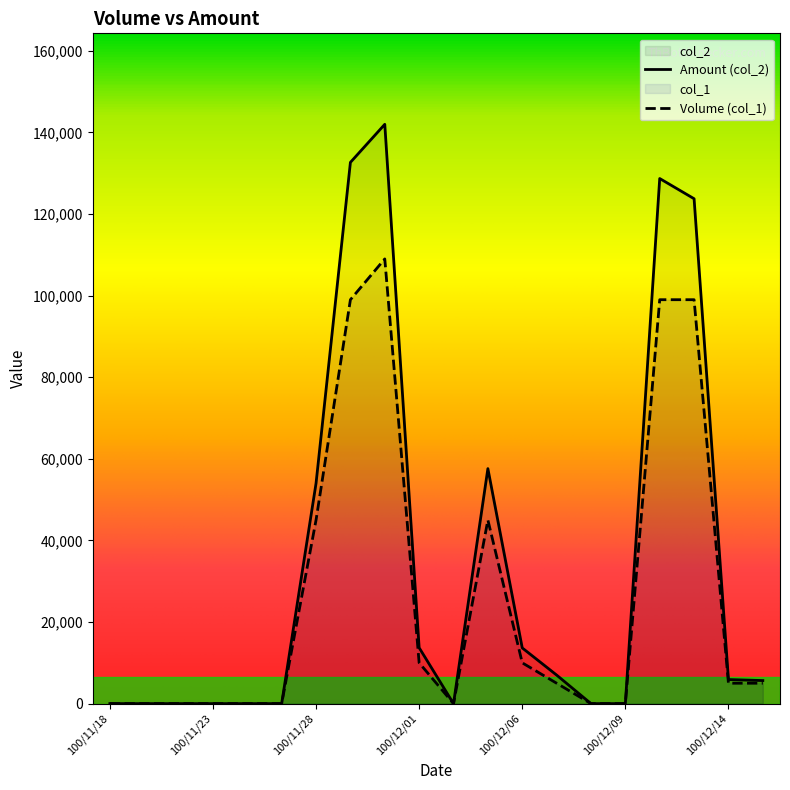

What is the total value across all series at 100/11/29?

231660